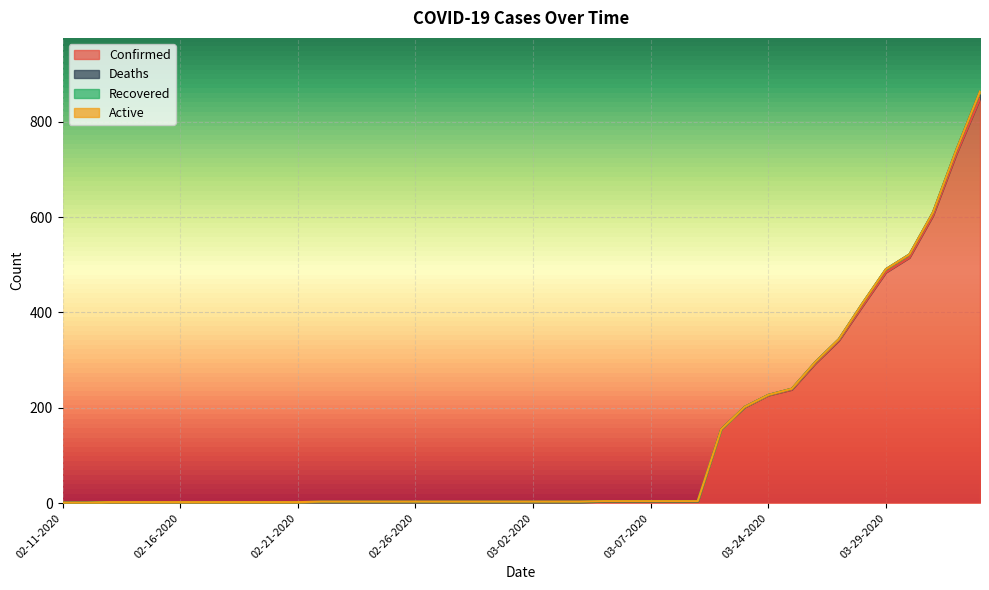

What is the sum of all Recovered values?

17